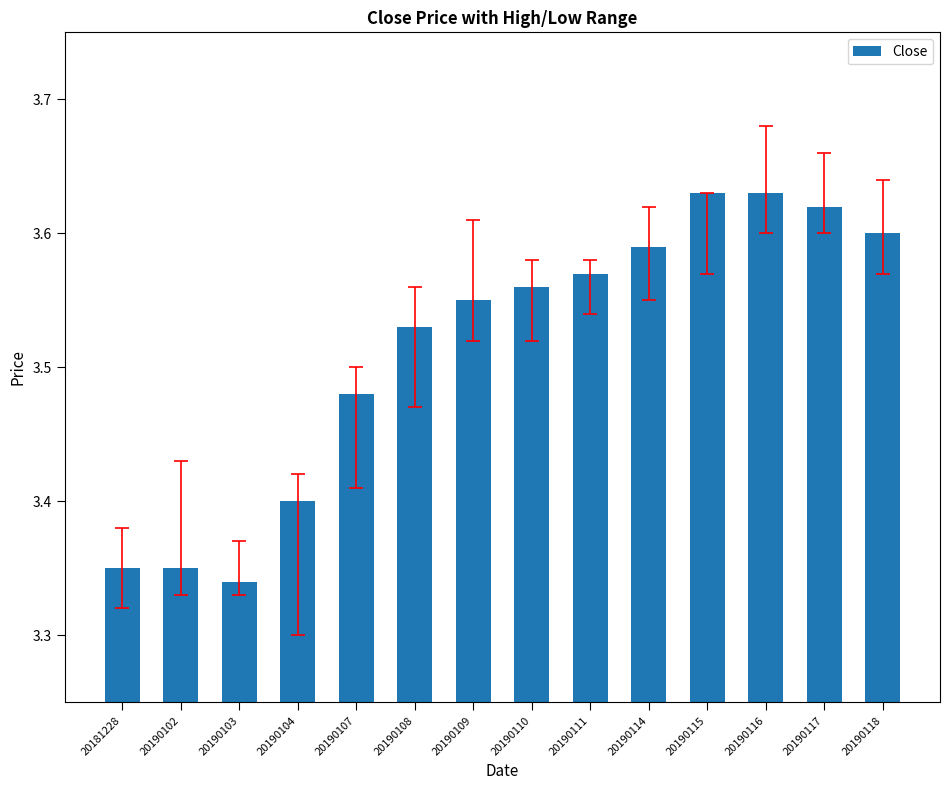

What is the change in value from 20190110 to 20190115?

+0.1